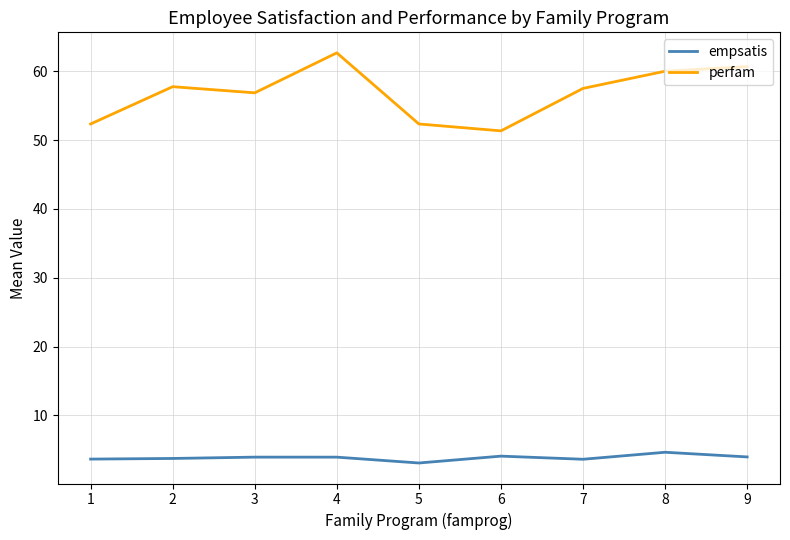

Where is empsatis nearest to the value 3?

5